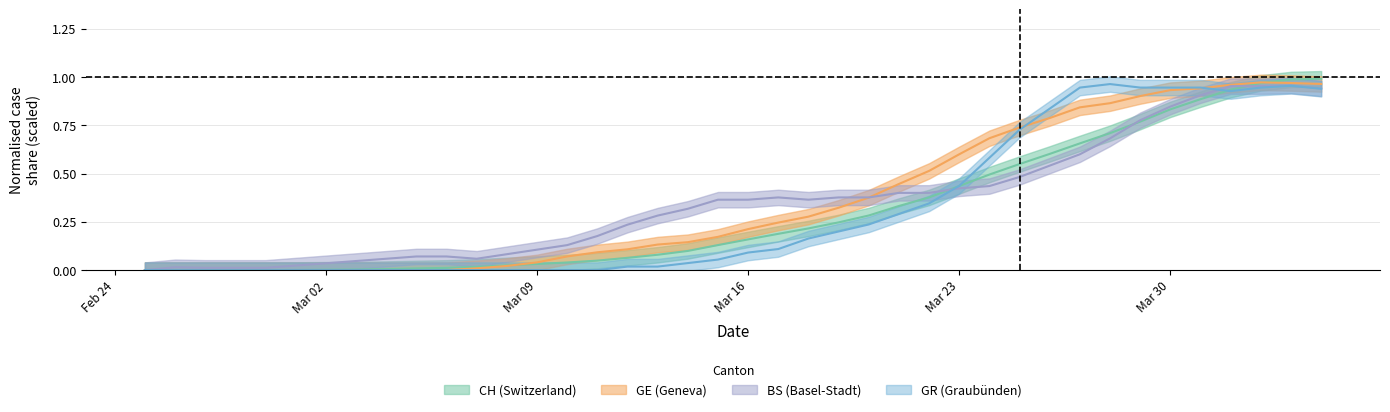

Count the number of data series in this chart.

4